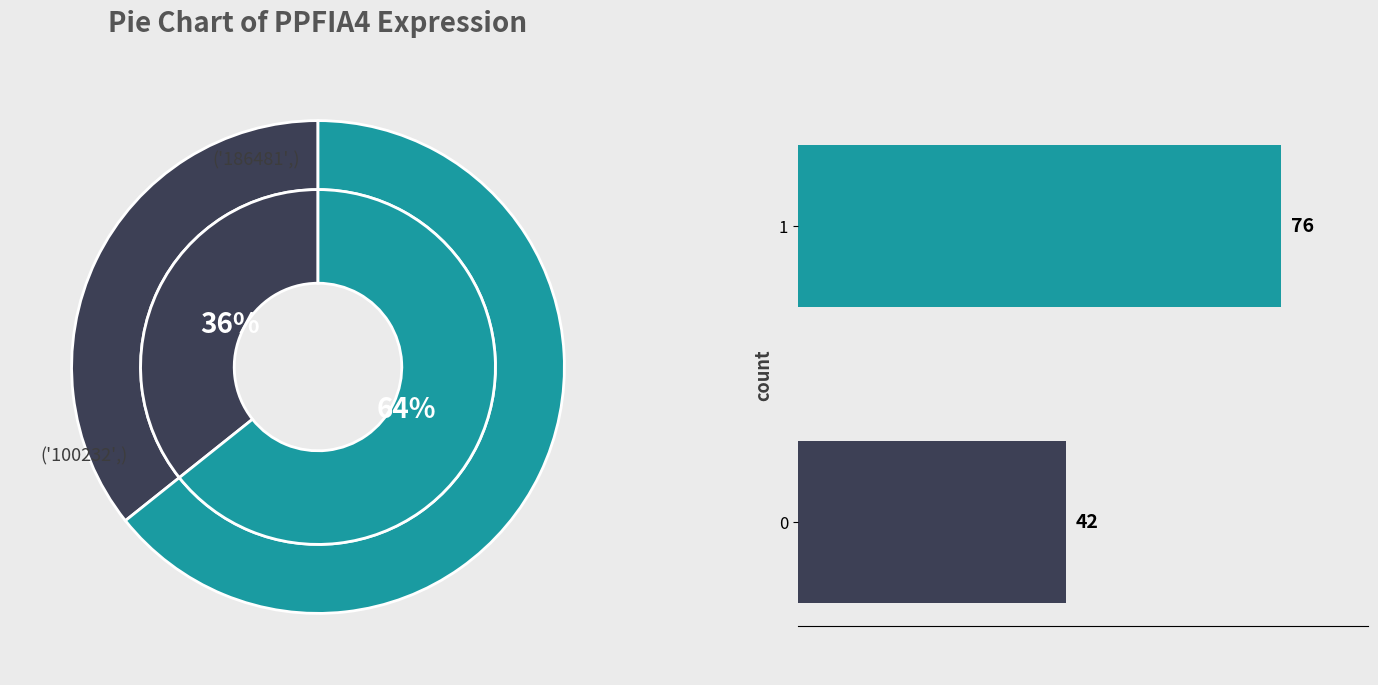

Is the sum of 1 and 0 greater than half?

Yes